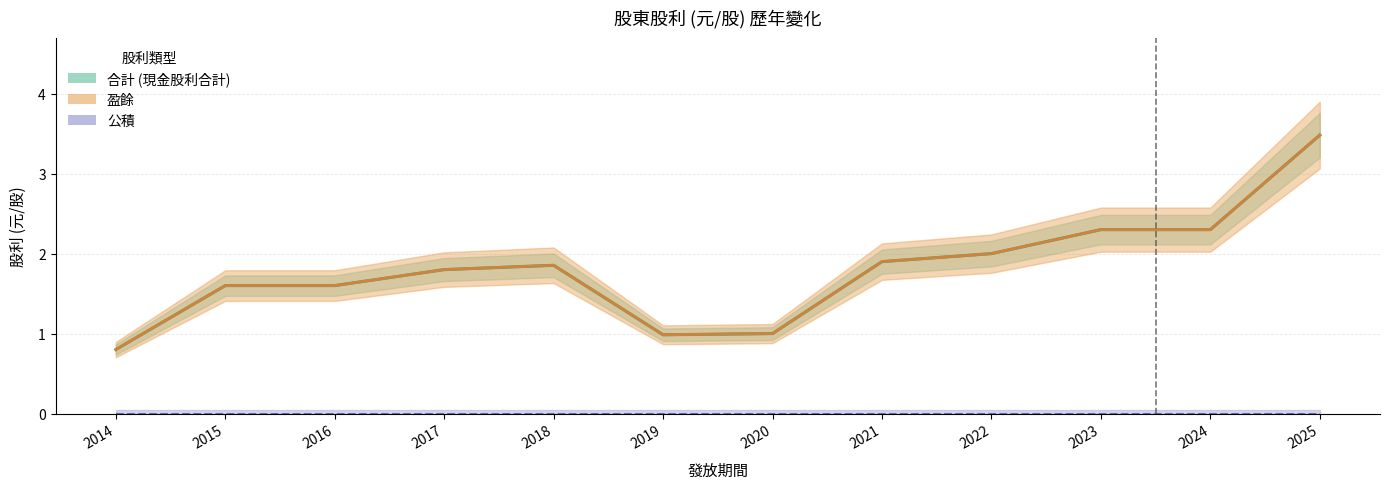

What is the sum of all 合計 (現金股利) values?

21.6